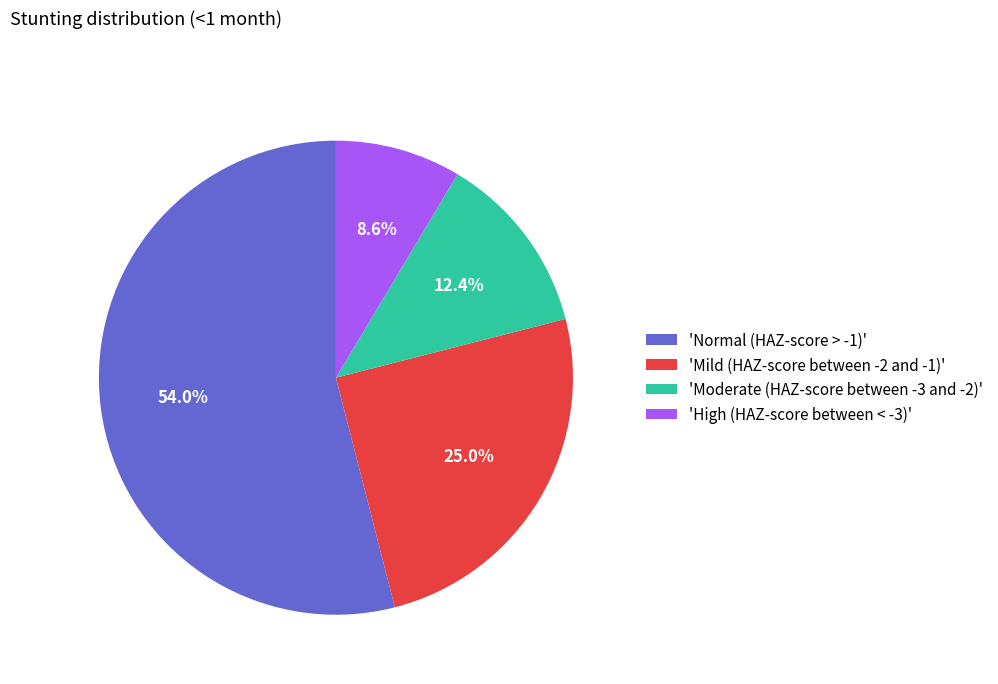

Which category accounts for the majority?

'Normal (HAZ-score > -1)'